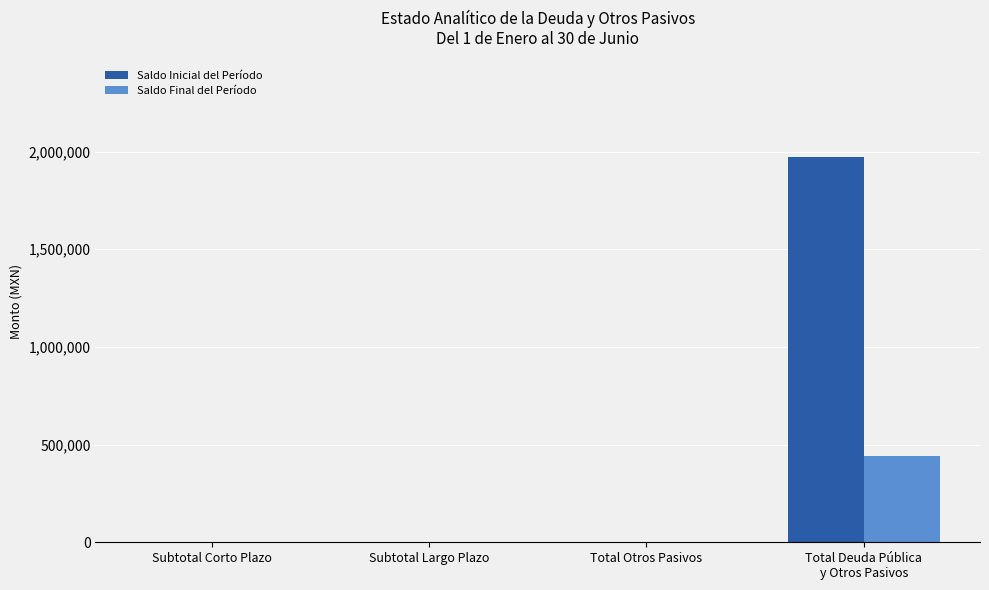

What is the sum of all Saldo Final del Período values?

440927.3